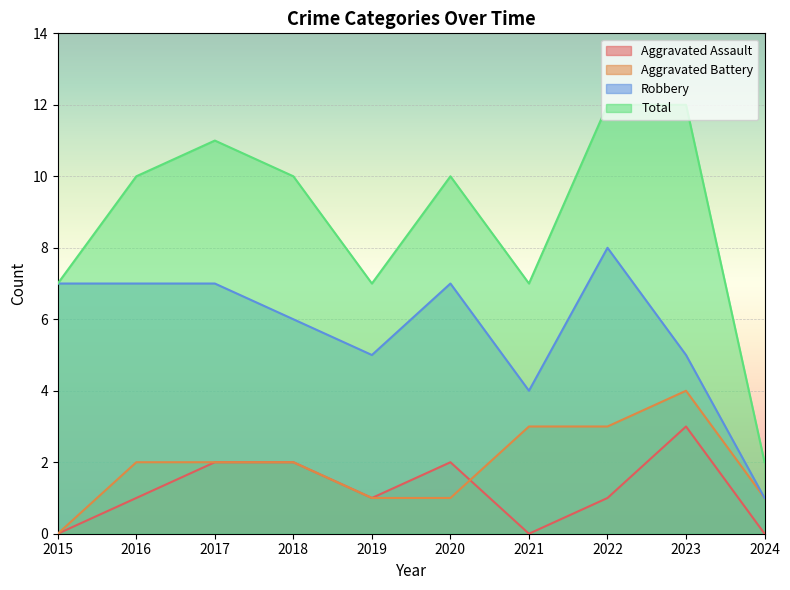

What is the highest value of the Aggravated Assault series?

3